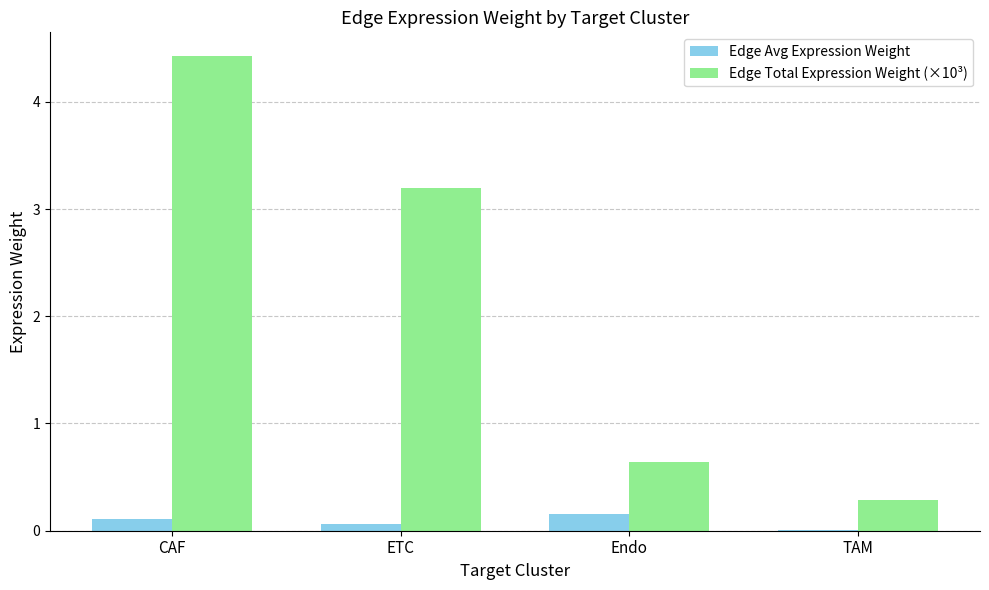

What is the sum of all Edge Avg Expression Weight values?

0.3